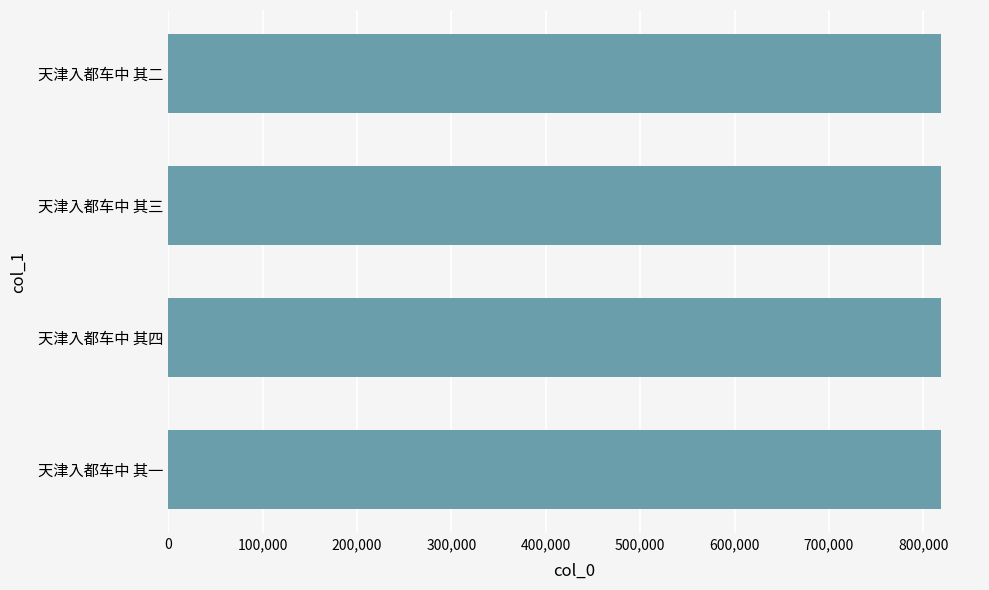

The value at 天津入都车中 其二 is 819178. True or false?

True